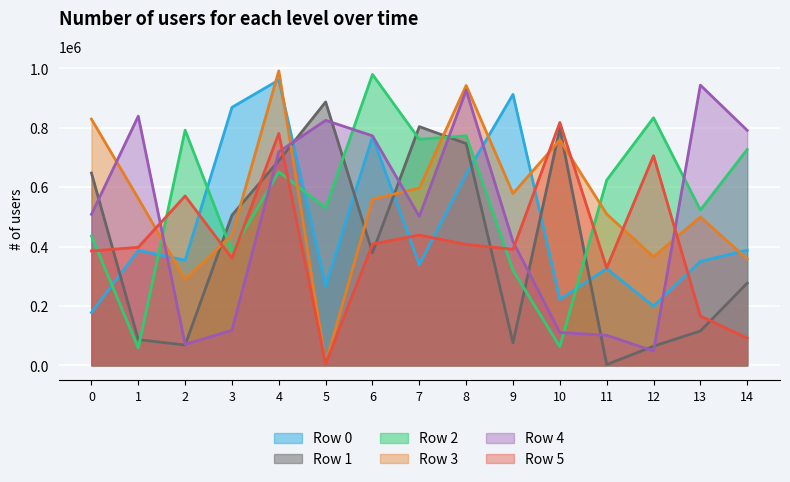

What is the sum of the Row 1 values at 5 and 10?

1684322